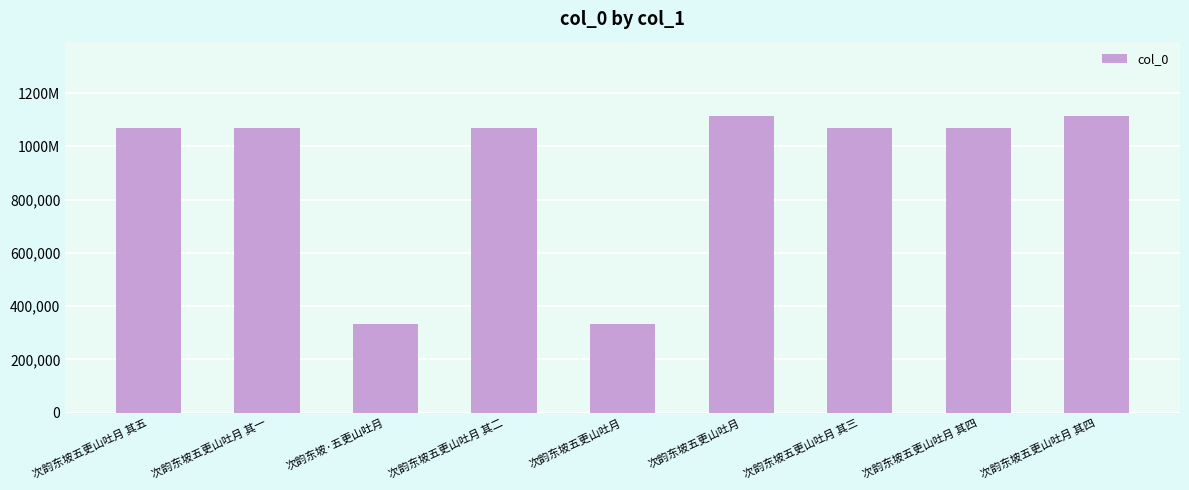

Where is the data nearest to the value 724348?

次韵东坡五更山吐月 其一